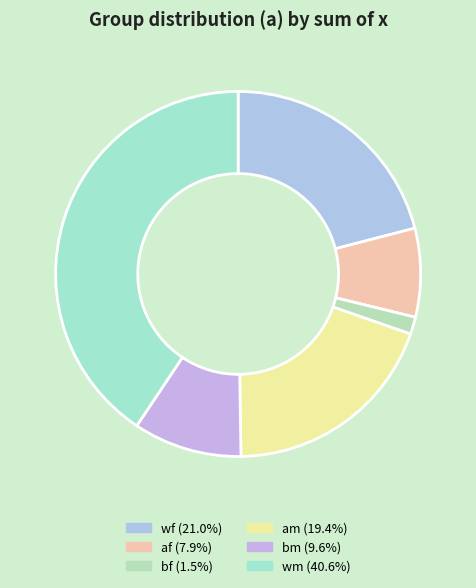

How many slices are in this pie chart?

6